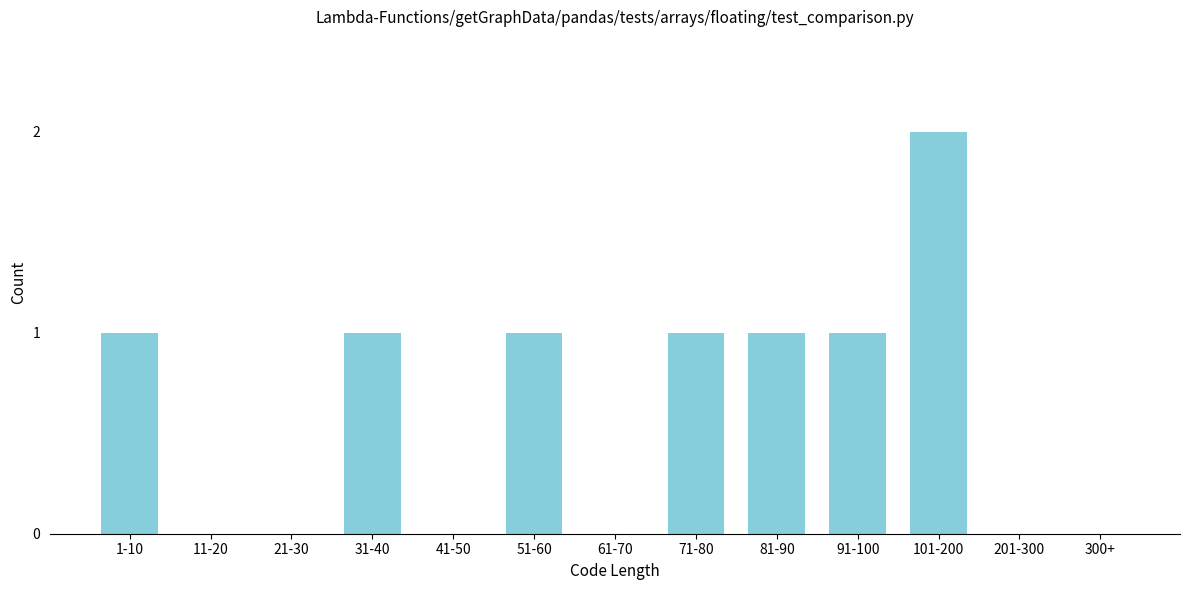

Reading left to right, list all the values displayed in this chart.

1-10=1	11-20=0	21-30=0	31-40=1	41-50=0	51-60=1	61-70=0	71-80=1	81-90=1	91-100=1	101-200=2	201-300=0	300+=0